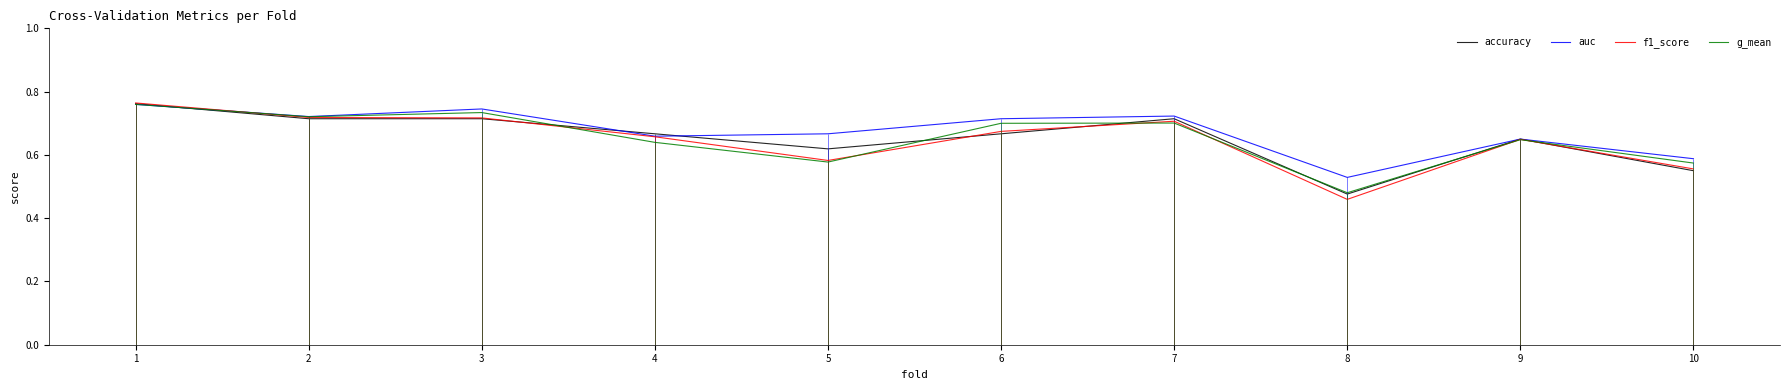

The f1_score series shows 0.6 at 9. True or false?

True